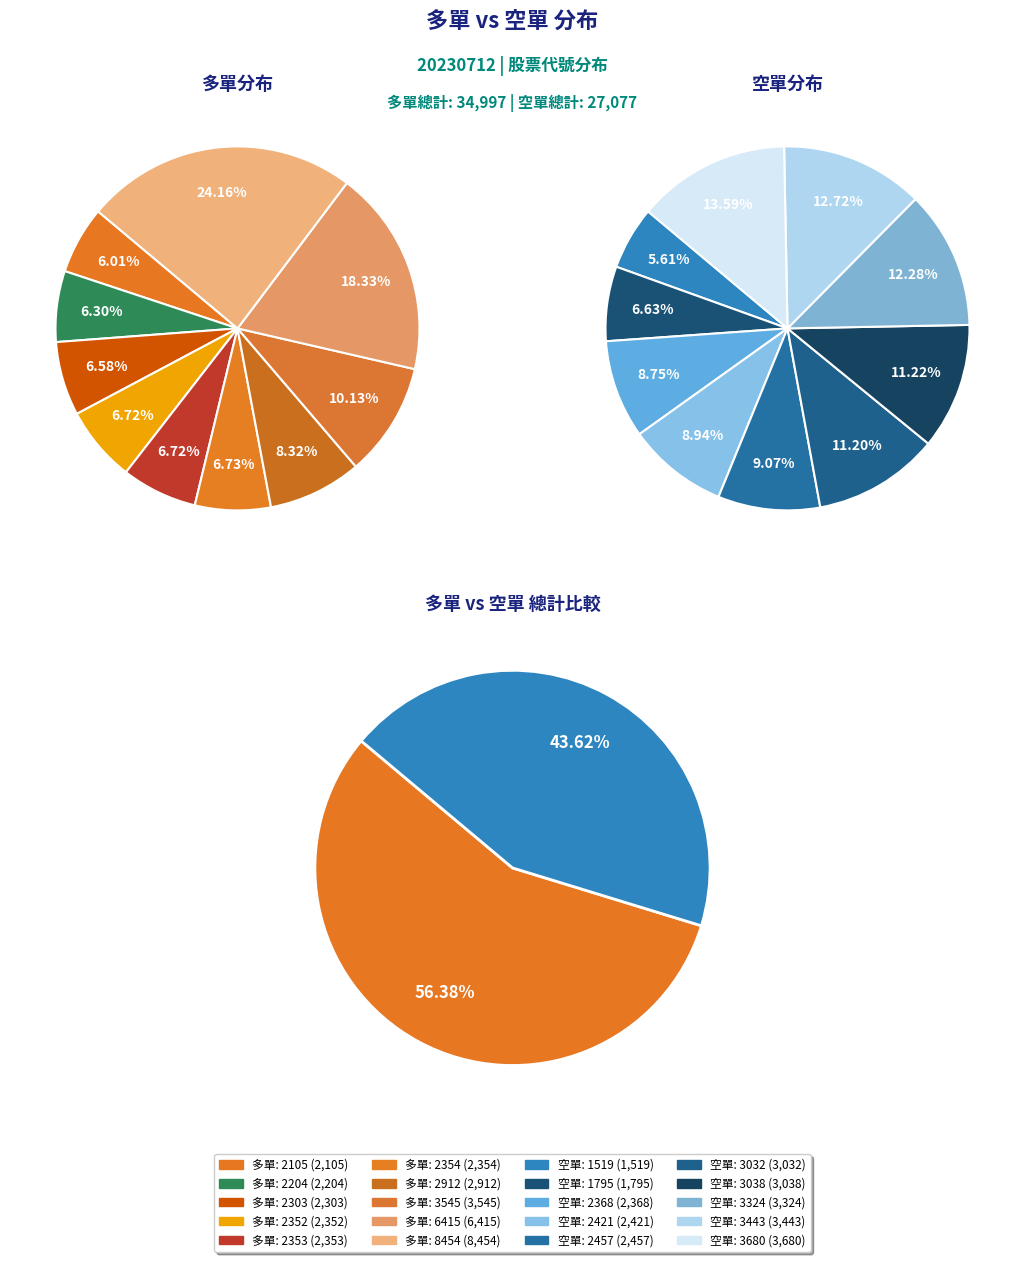

How many segments does this pie chart have?

10